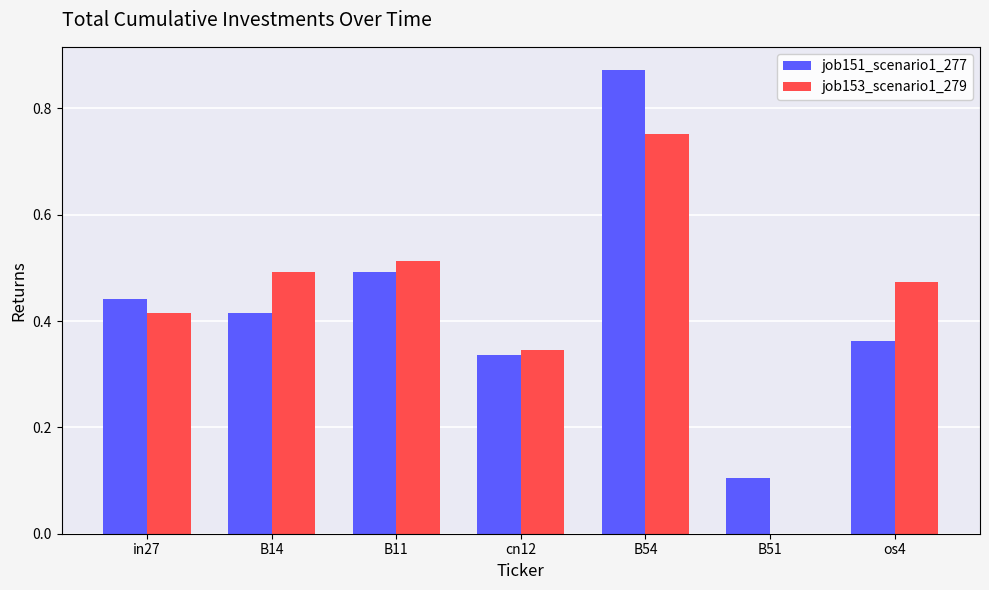

How many groups of bars are there?

7